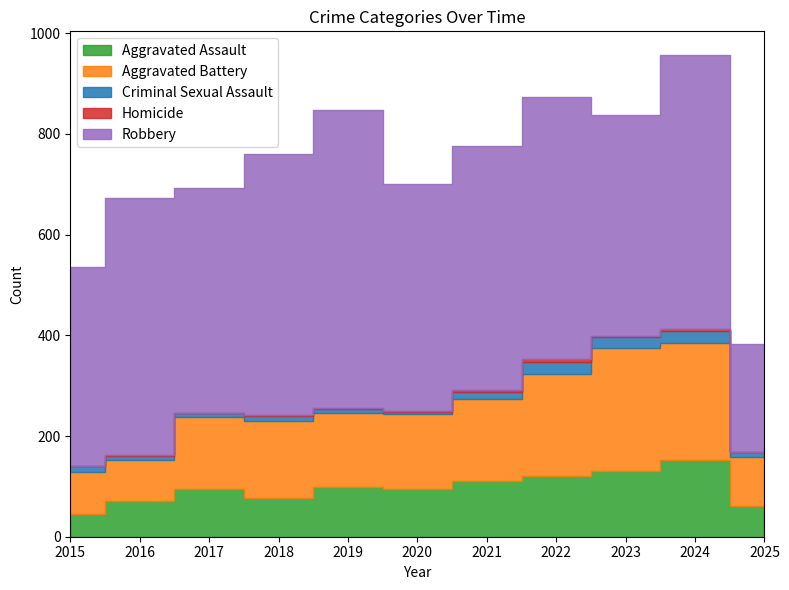

Reading left to right, extract all data points from this chart.

Aggravated Assault: 2015=46	2016=71	2017=95	2018=77	2019=98	2020=94	2021=110	2022=121	2023=130	2024=153	2025=61
Aggravated Battery: 2015=82	2016=82	2017=142	2018=152	2019=148	2020=150	2021=163	2022=202	2023=244	2024=232	2025=98
Criminal Sexual Assault: 2015=12	2016=8	2017=8	2018=11	2019=8	2020=3	2021=14	2022=24	2023=22	2024=24	2025=9
Homicide: 2015=0	2016=1	2017=1	2018=1	2019=2	2020=3	2021=5	2022=6	2023=2	2024=4	2025=1
Robbery: 2015=395	2016=510	2017=446	2018=520	2019=591	2020=450	2021=484	2022=521	2023=440	2024=543	2025=213